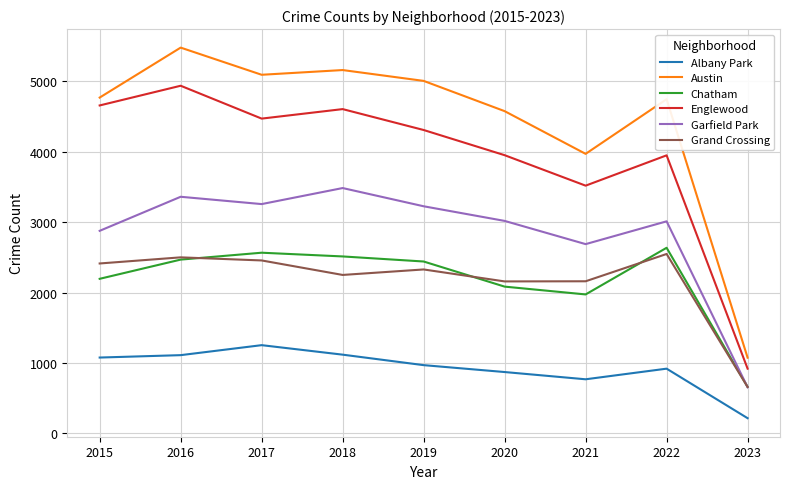

Is the value of Chatham at 2020 greater than the value of Garfield Park at 2023?

Yes